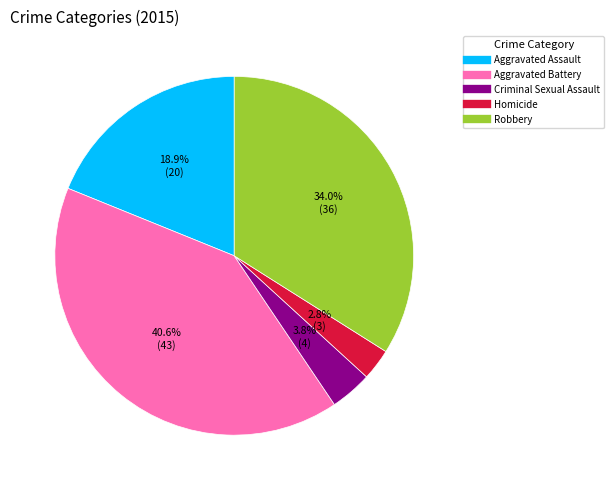

Is it true that Robbery is 23% of the pie?

False